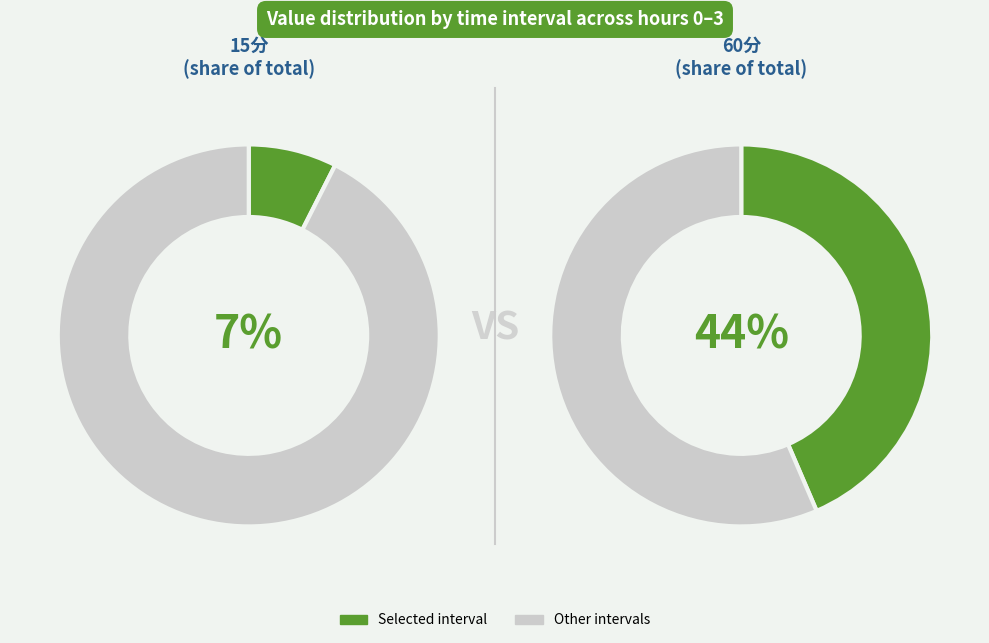

Do 1 and 2 together represent more than half of the pie?

Yes